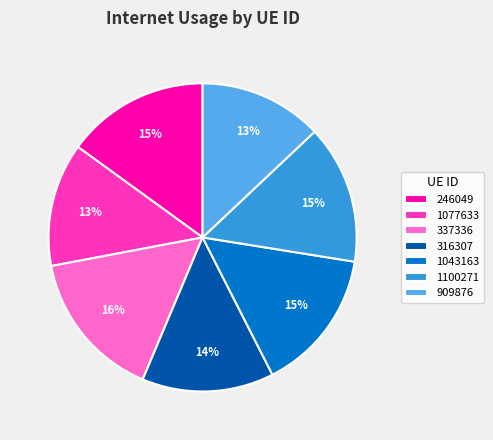

Does any single category account for the majority?

No